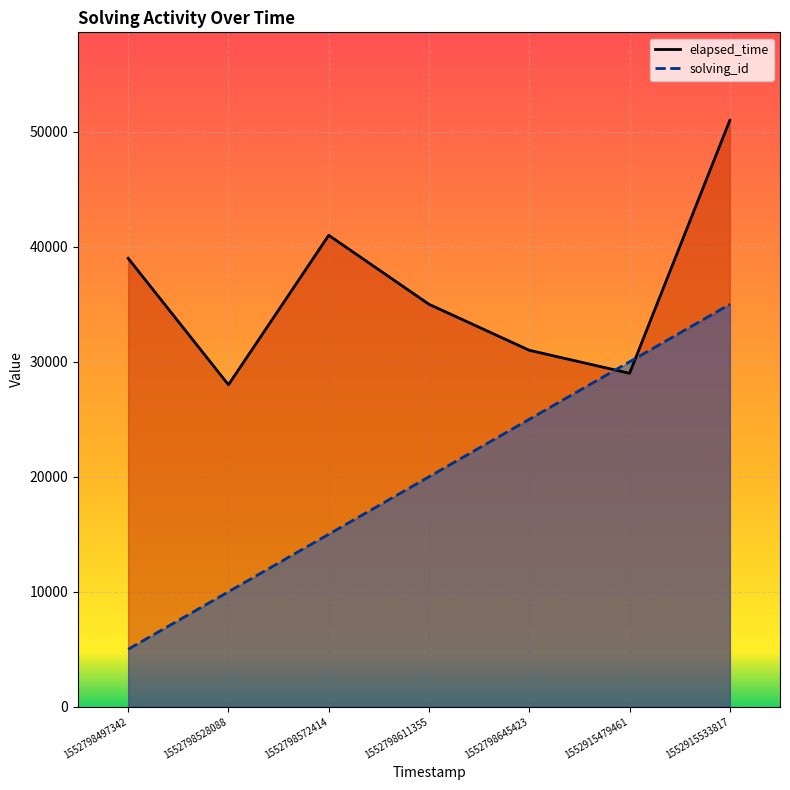

At 1552798572414, list the series in order from largest to smallest.

elapsed_time, solving_id